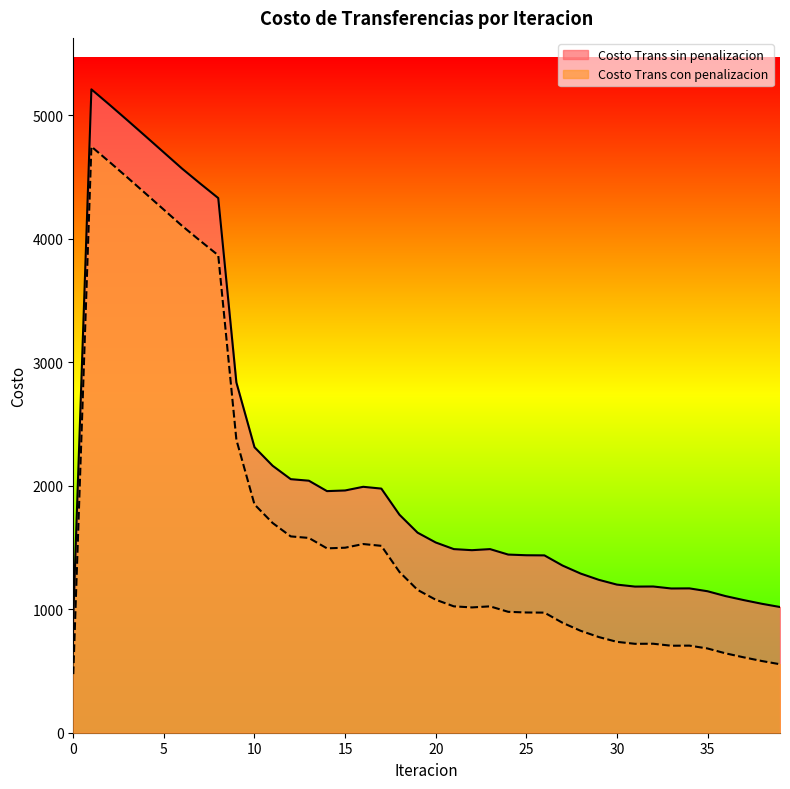

What is the difference between the second highest and second lowest values in the Costo Trans sin penalizacion series?

4065.9